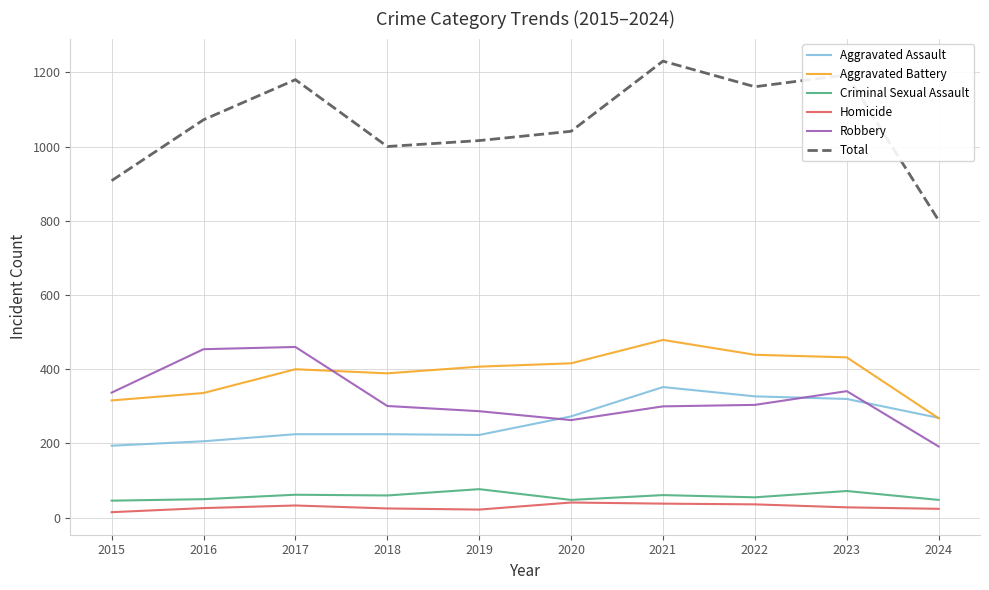

The Aggravated Battery series shows 175 at 2015. True or false?

False